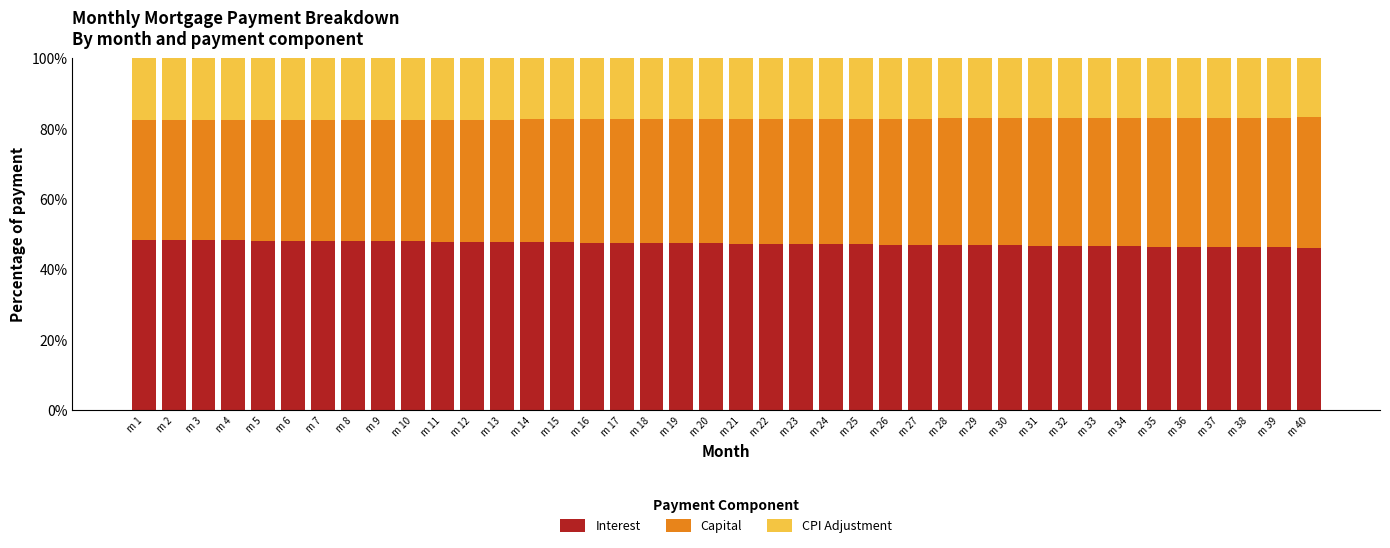

What is the difference between the maximum and minimum values in the Interest series?

2.2